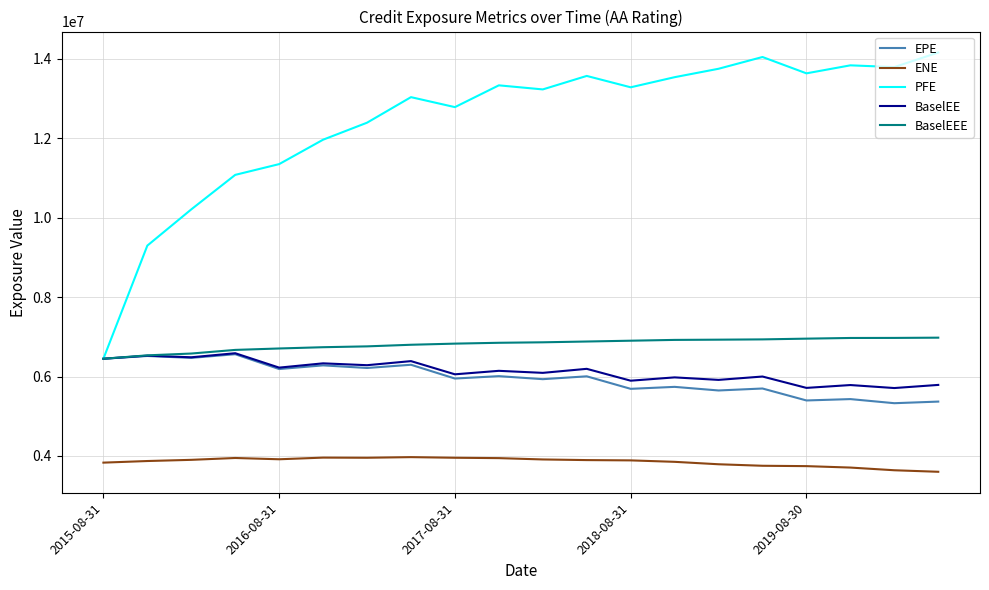

Count the number of data series in this chart.

5